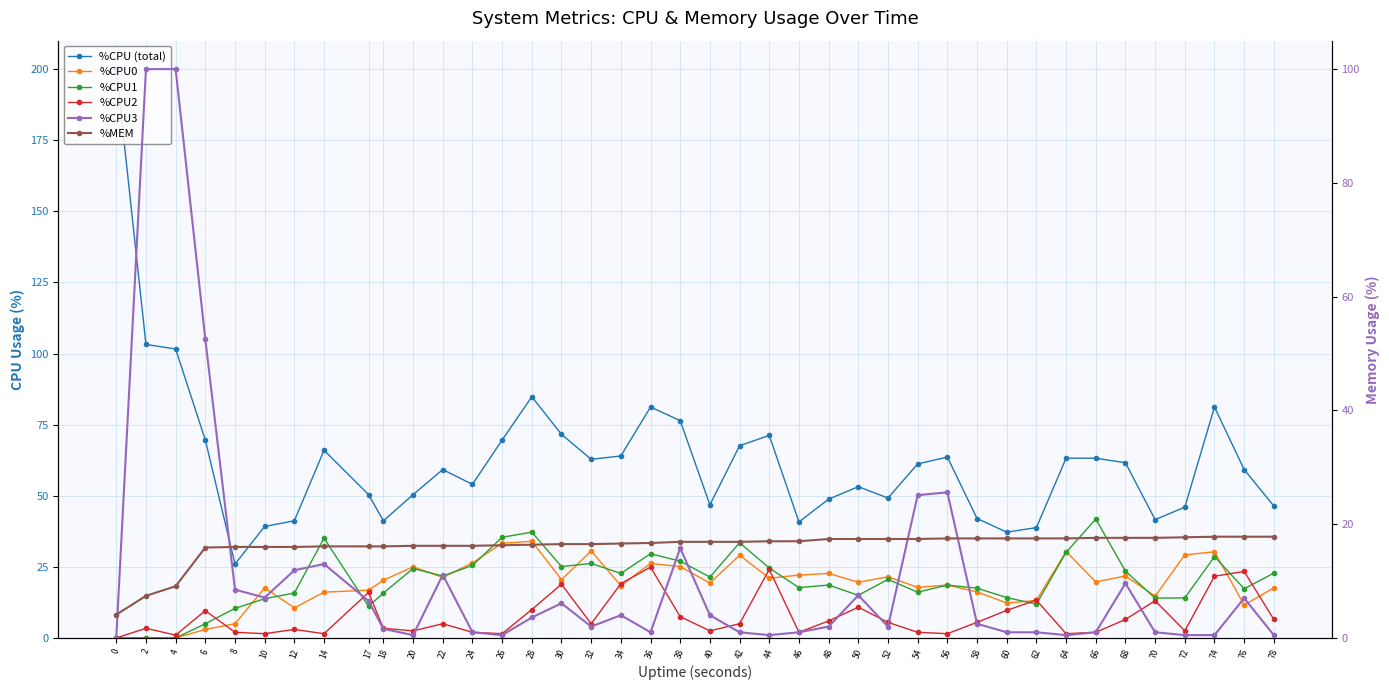

Which series ends up on top after the final intersection of %CPU0 and %CPU2?

%CPU0